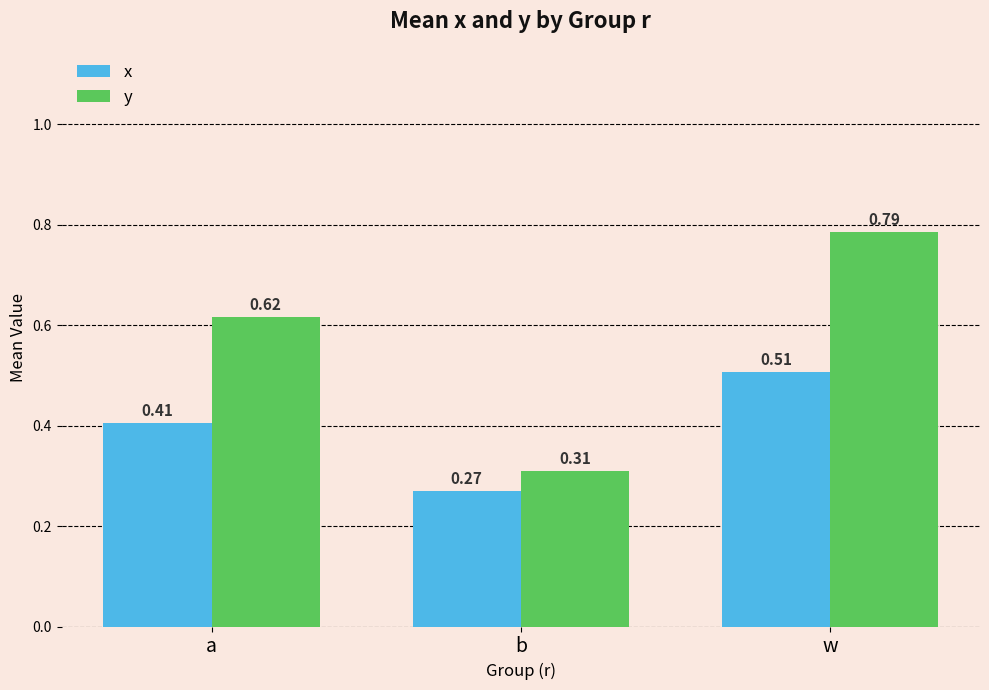

List the series in order of their overall mean, highest first.

y, x